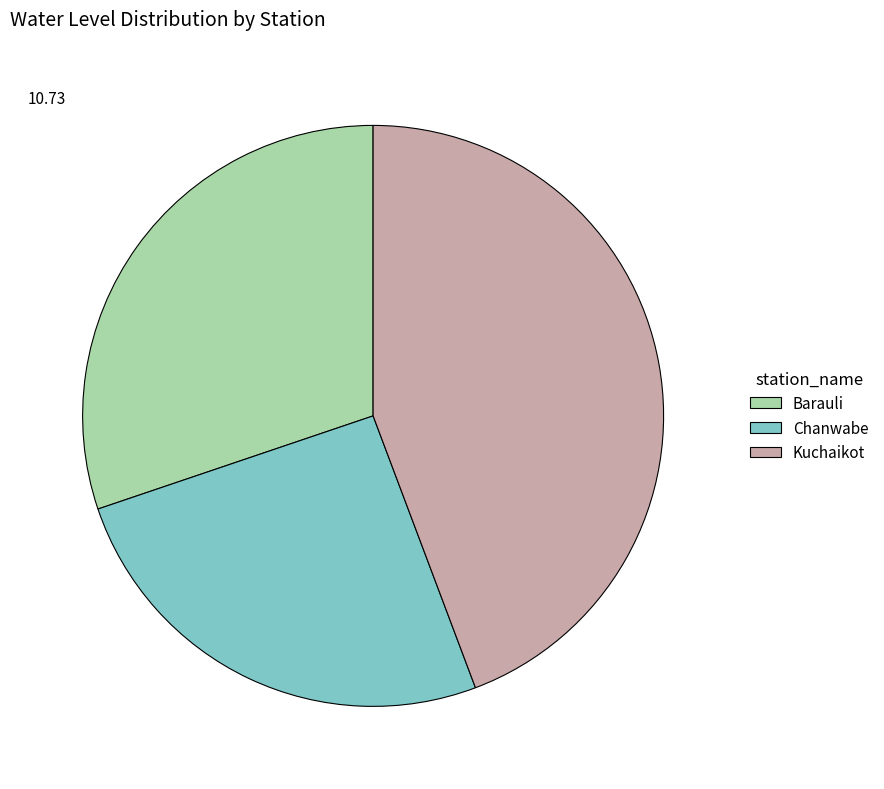

Which has a higher value, Chanwabe or Barauli?

Barauli